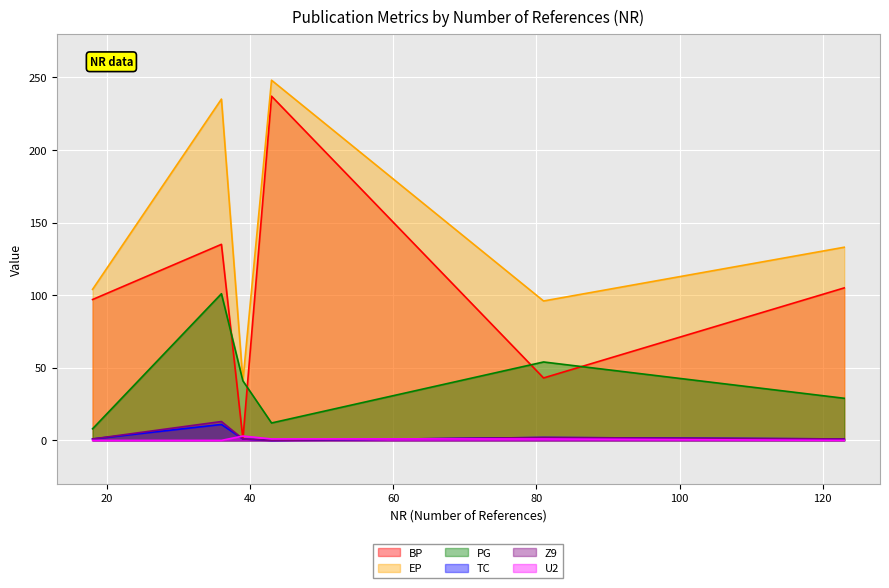

How many lines are shown in the chart?

6